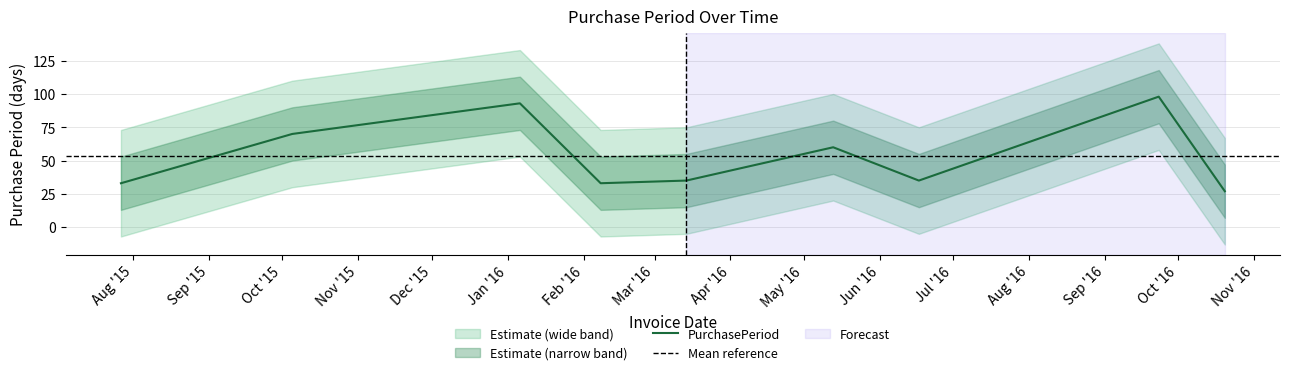

Where is the data nearest to the value 62?

2016-05-13